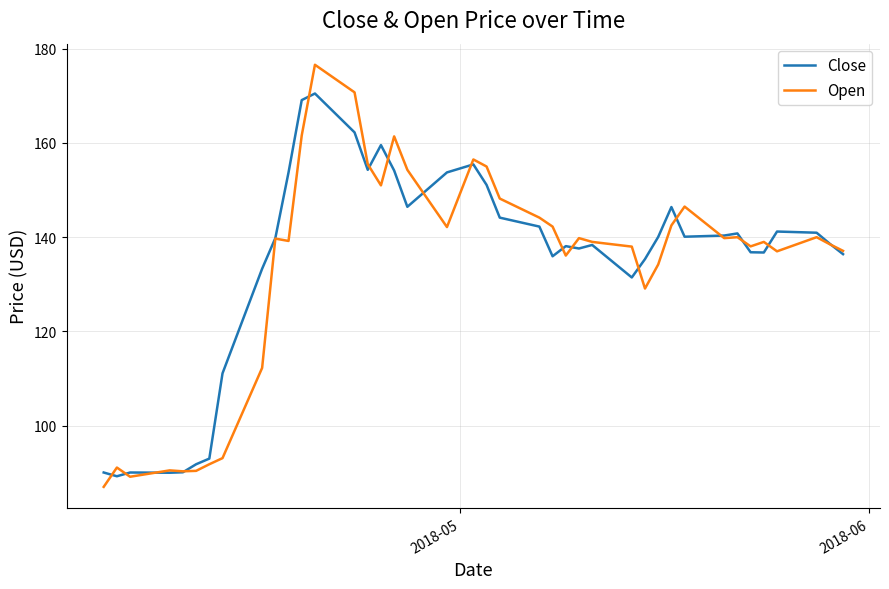

Which series has the widest spread of values?

Open